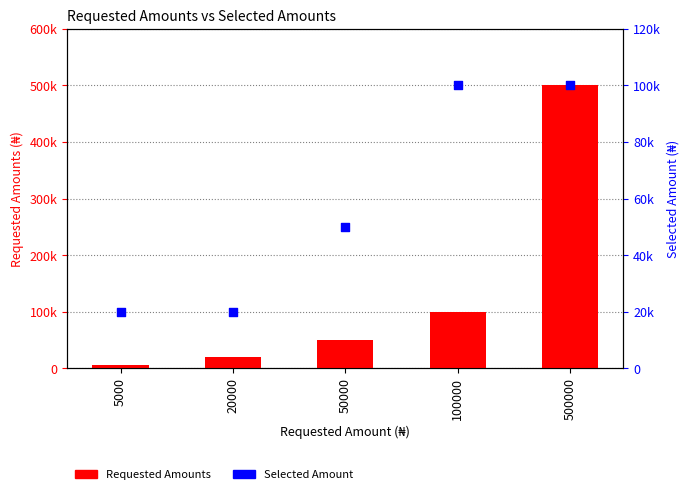

Is the value of Requested Amounts at 500000 greater than the value of Selected Amount at 20000?

Yes